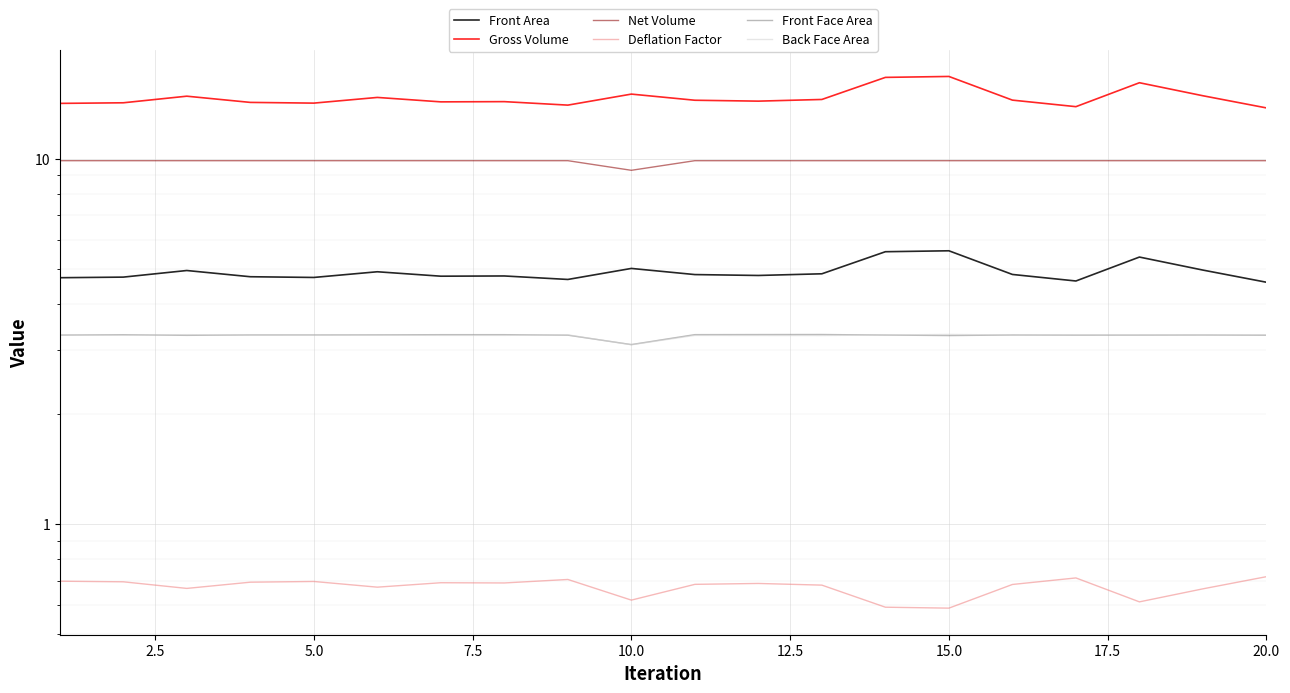

How many Net Volume values are between 9 and 10?

20